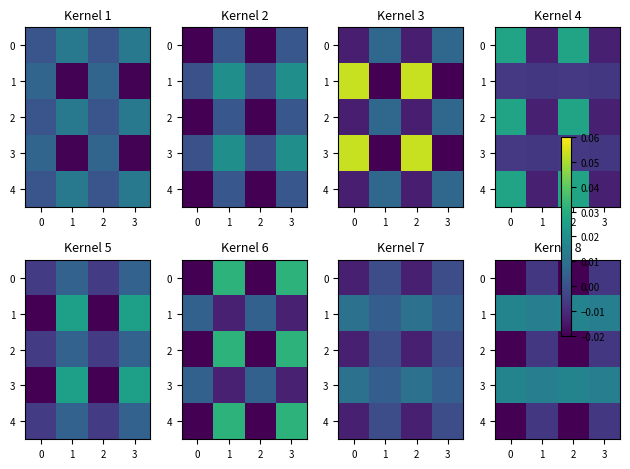

The row_2 series shows -0.0 at 0. True or false?

True